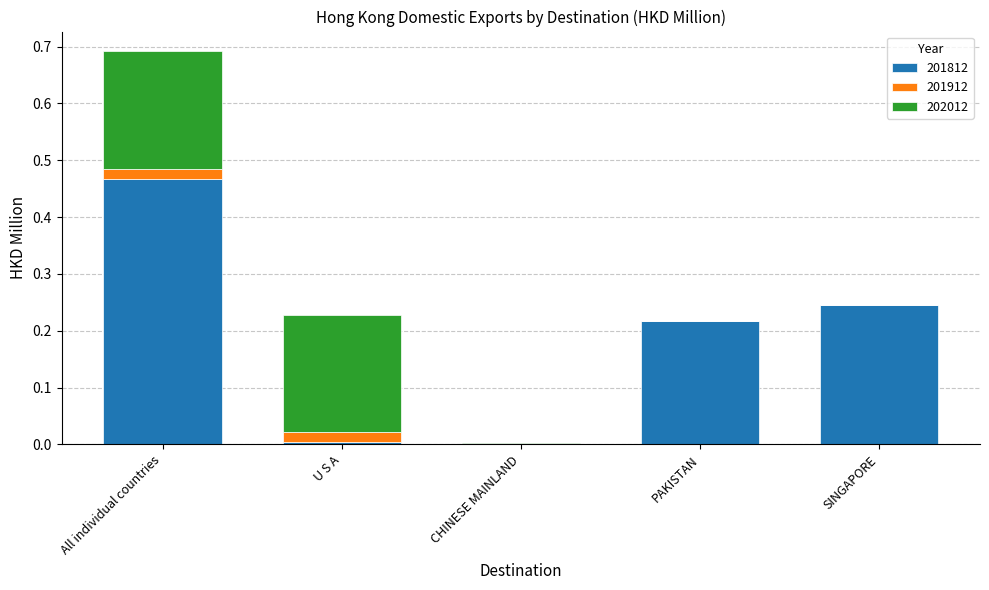

The 201812 series shows 0.2 at SINGAPORE. True or false?

True